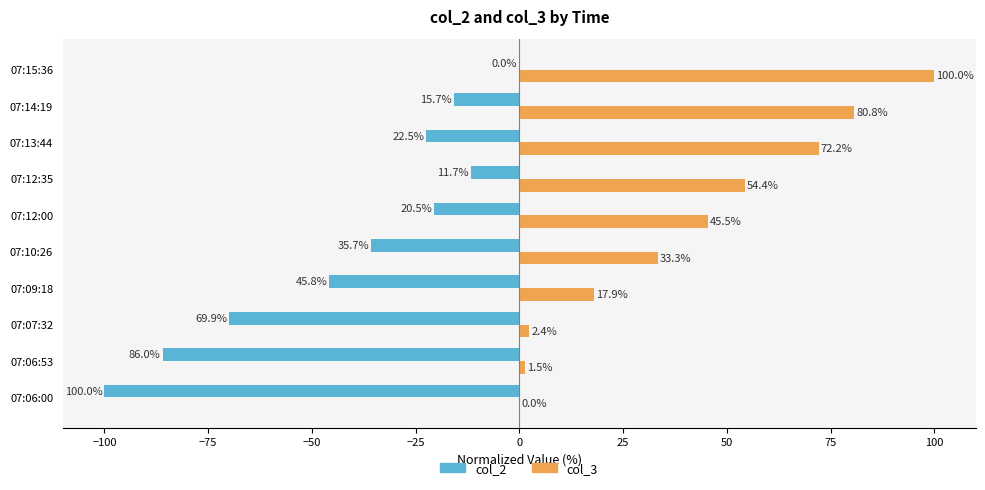

What is the sum of all col_3 values?

408.0